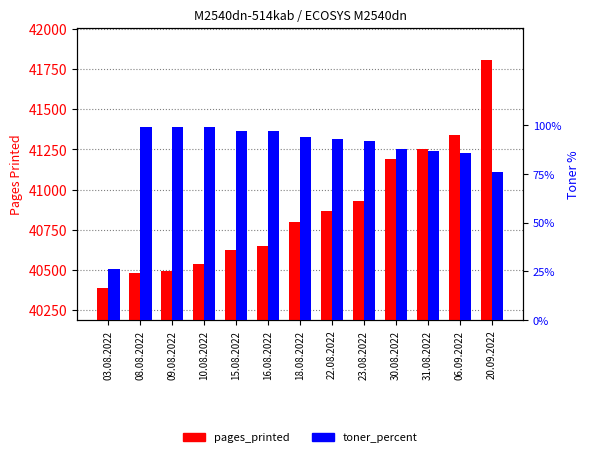

What is the difference between the maximum and minimum values in the pages_printed series?

1417